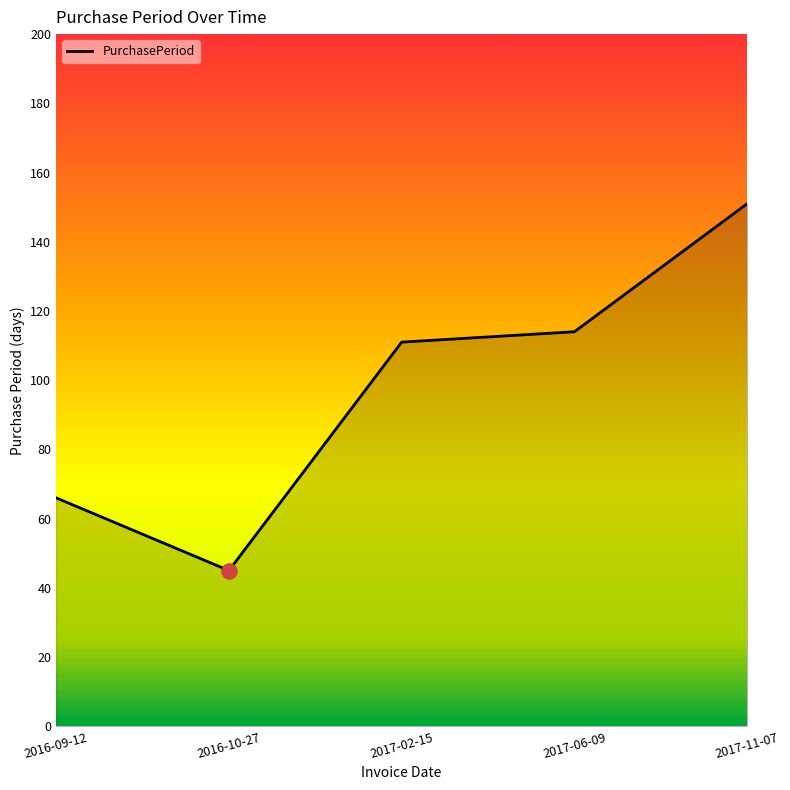

Which has a higher value, 2017-11-07 or 2017-02-15?

2017-11-07